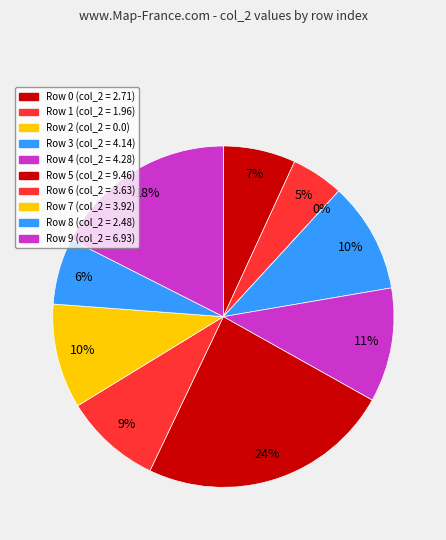

The 2 slice represents 0% of the pie. True or false?

True